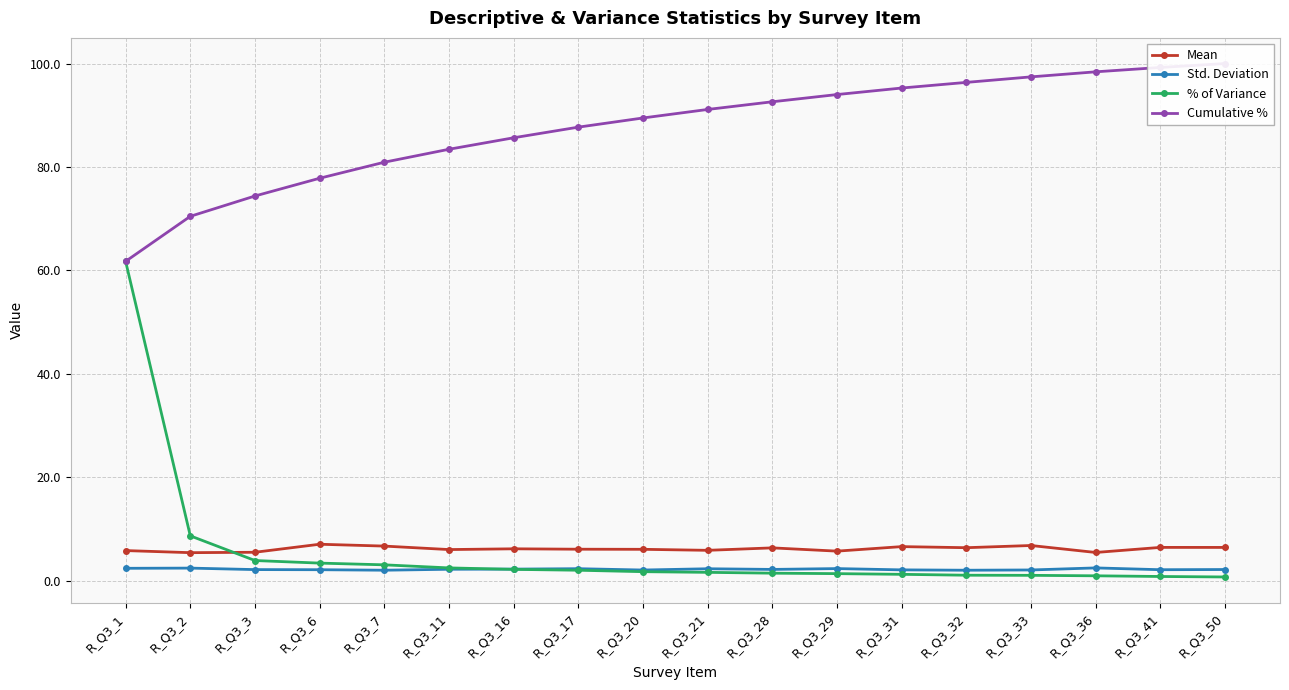

At which label is Std. Deviation closest to 2?

R_Q3_32